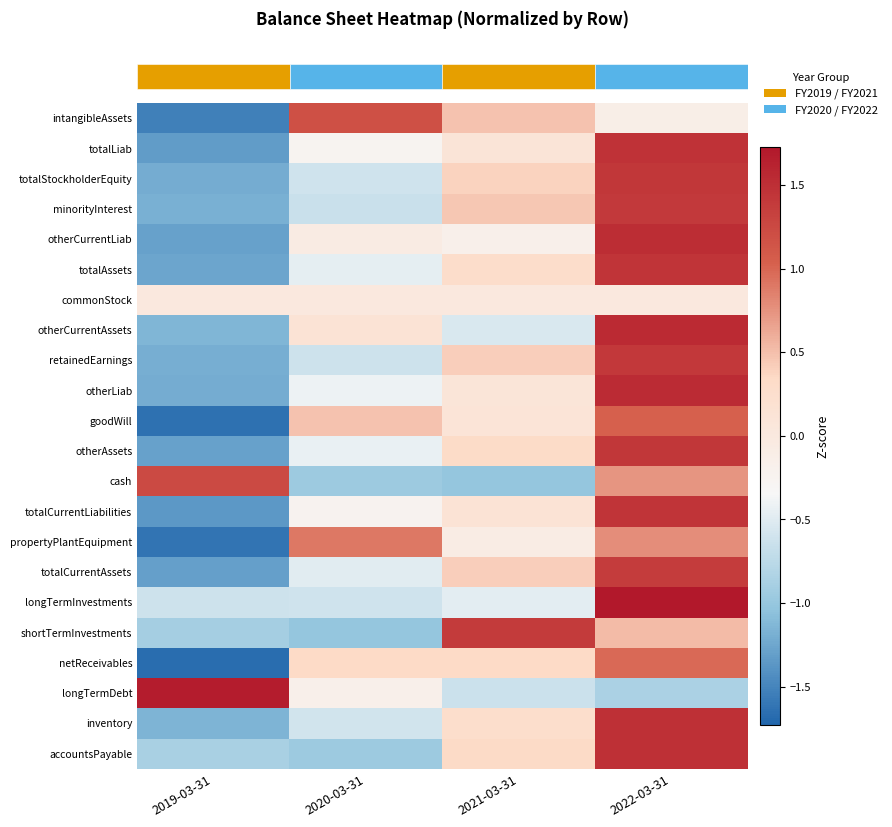

What is the minimum value shown in the chart?

-1.7